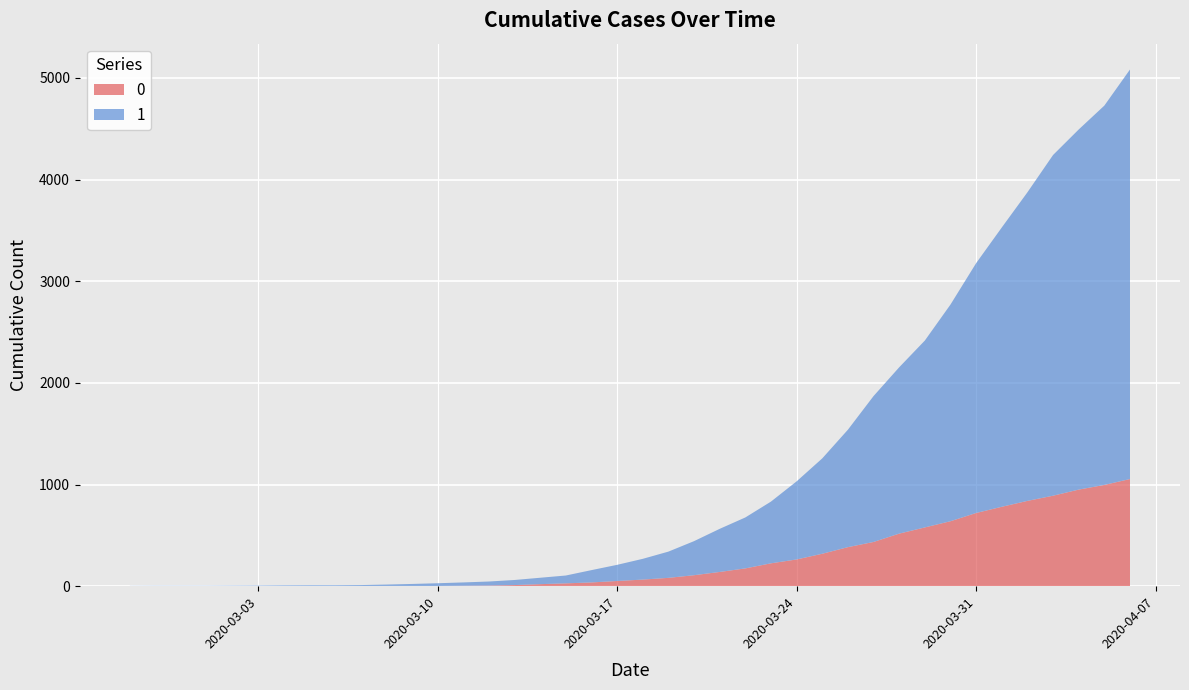

Reading left to right, extract all data points from this chart.

0: 0	0	0	0	0	0	0	0	0	1	2	2	2	4	6	11	20	28	37	51	65	82	108	140	175	225	263	319	384	435	517	578	639	720	781	839	890	950	996	1054
1: 3	4	4	4	5	6	8	9	9	10	14	20	27	33	40	50	63	77	121	159	204	258	335	424	501	607	768	938	1155	1435	1636	1838	2131	2457	2747	3035	3351	3542	3731	4028